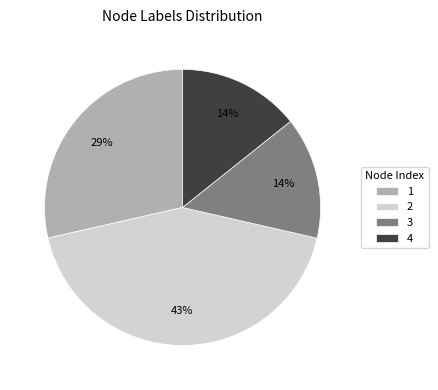

Is 2 the majority of the pie?

No